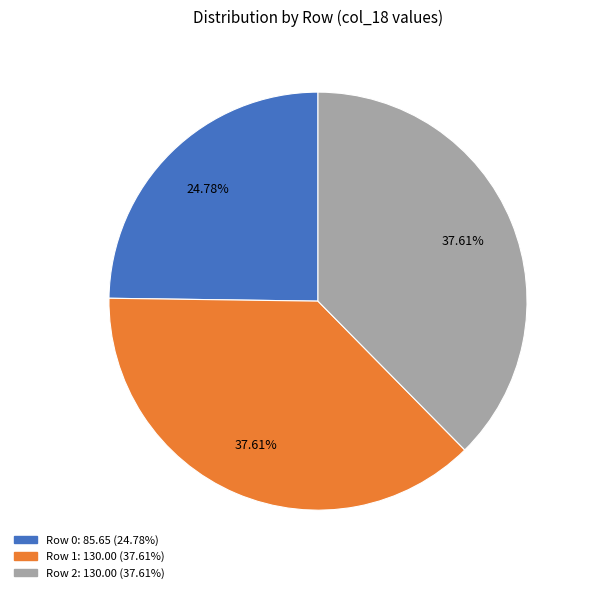

Is there any slice that represents more than half of the pie?

No